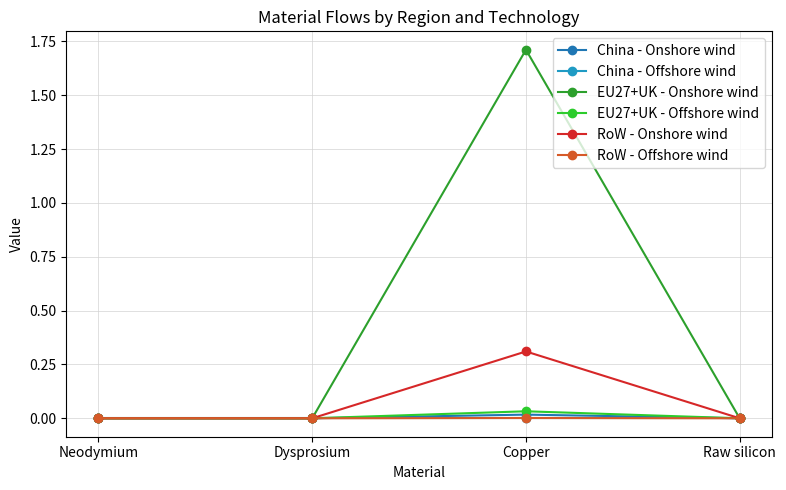

How many distinct data groups are displayed?

6